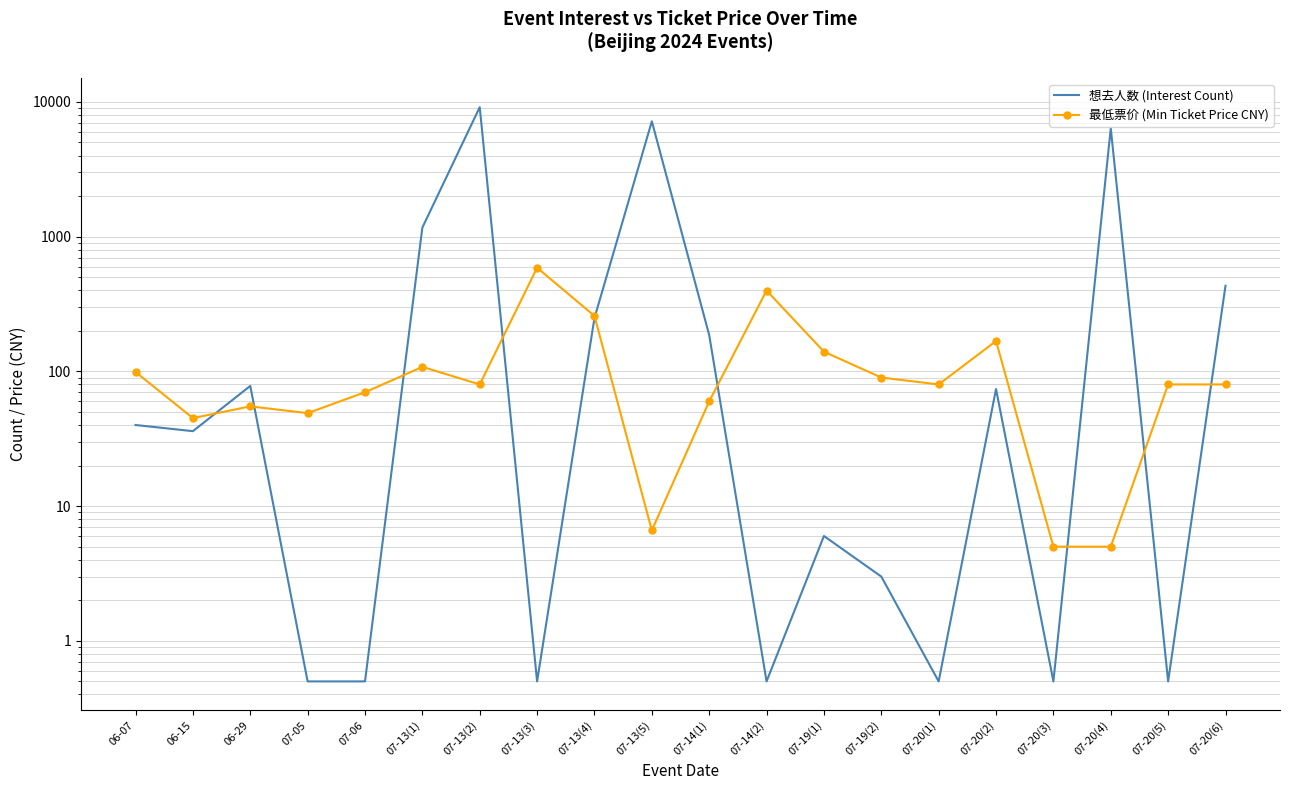

How many values in the 最低票价 (Min Ticket Price CNY) series are below 80?

8